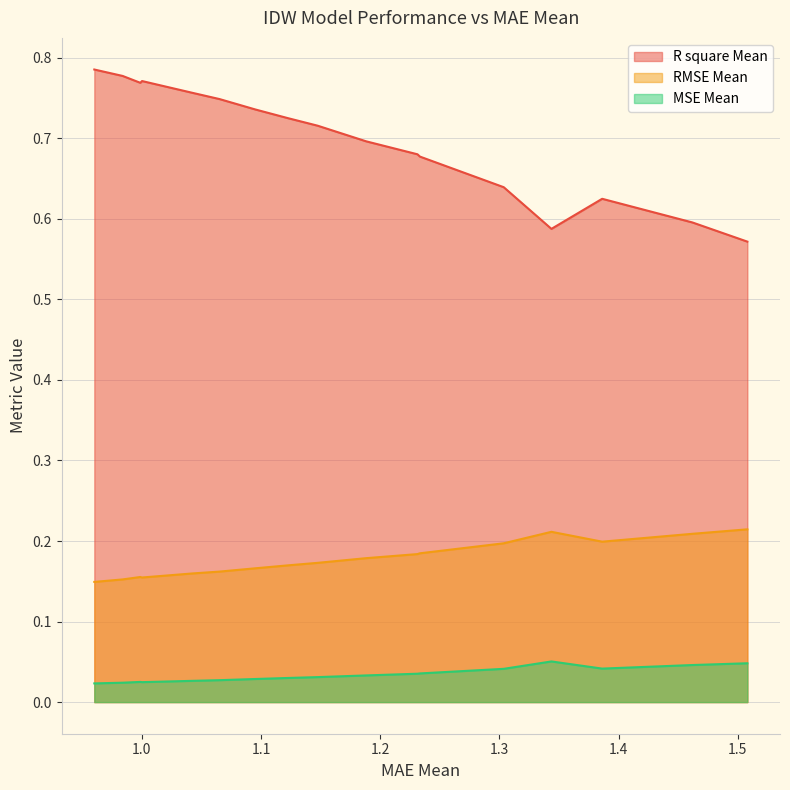

List the series in order of their overall mean, lowest first.

MSE Mean, RMSE Mean, R square Mean